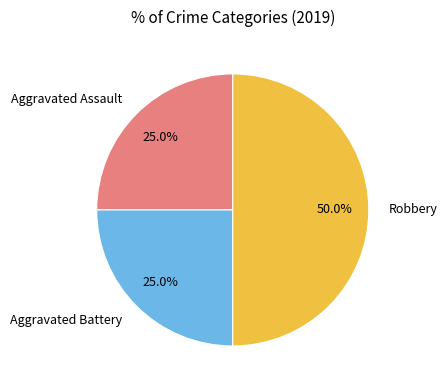

How many slices are in this pie chart?

3